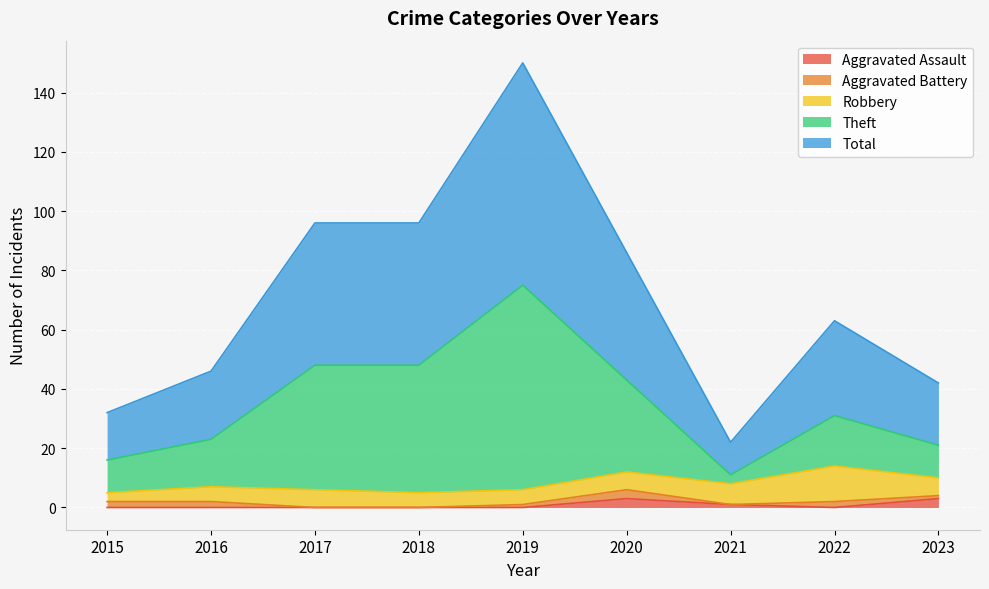

True or false: Total and Theft intersect in this chart.

False